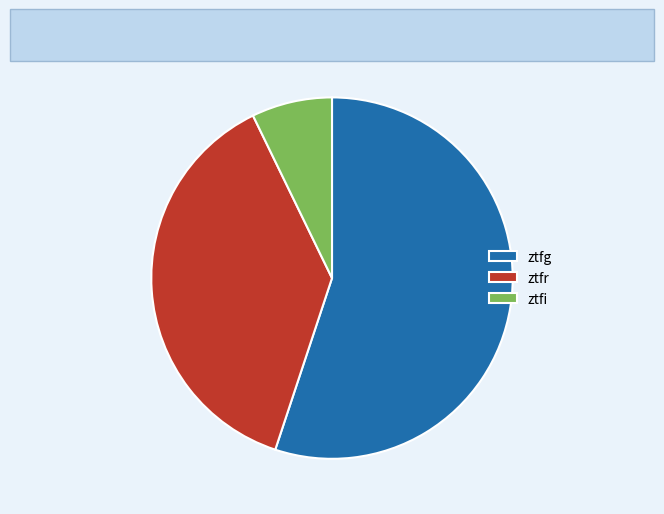

Is there a majority slice in this chart?

Yes